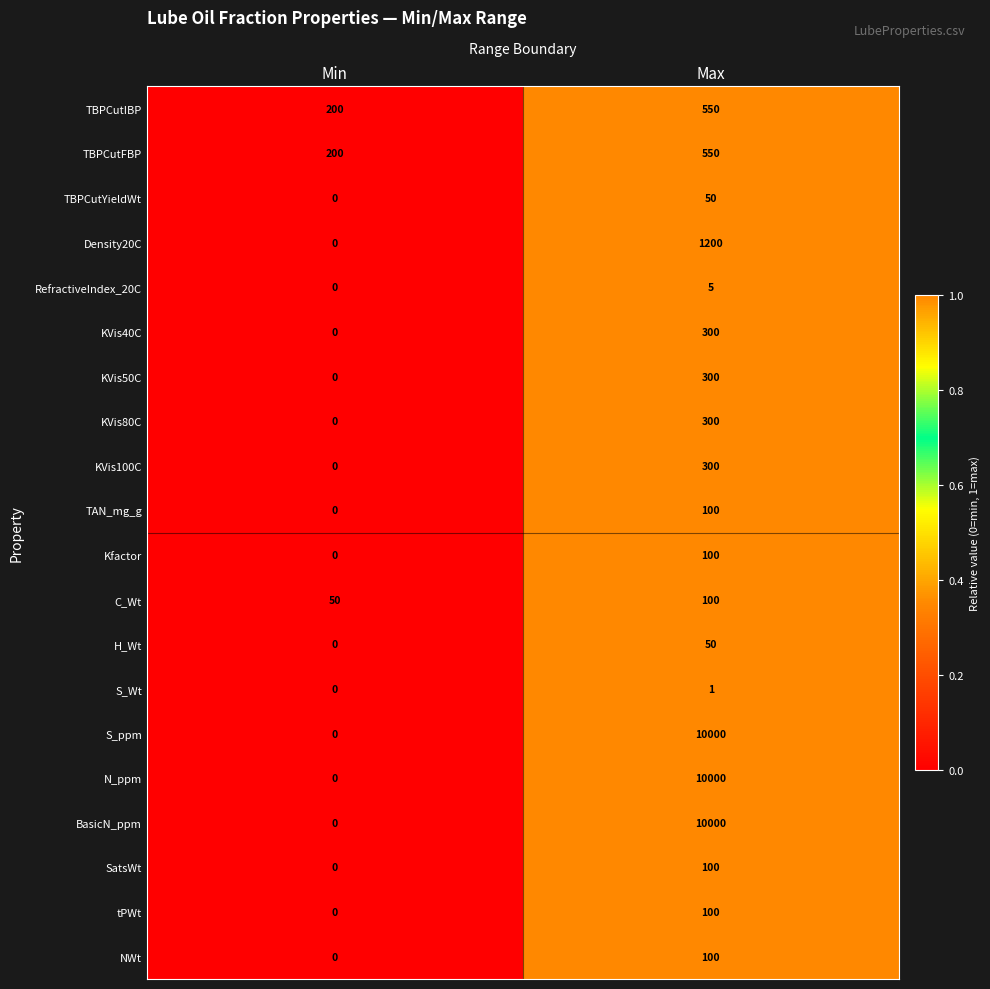

Is the value of S_ppm at Min greater than the value of TBPCutYieldWt at Max?

No